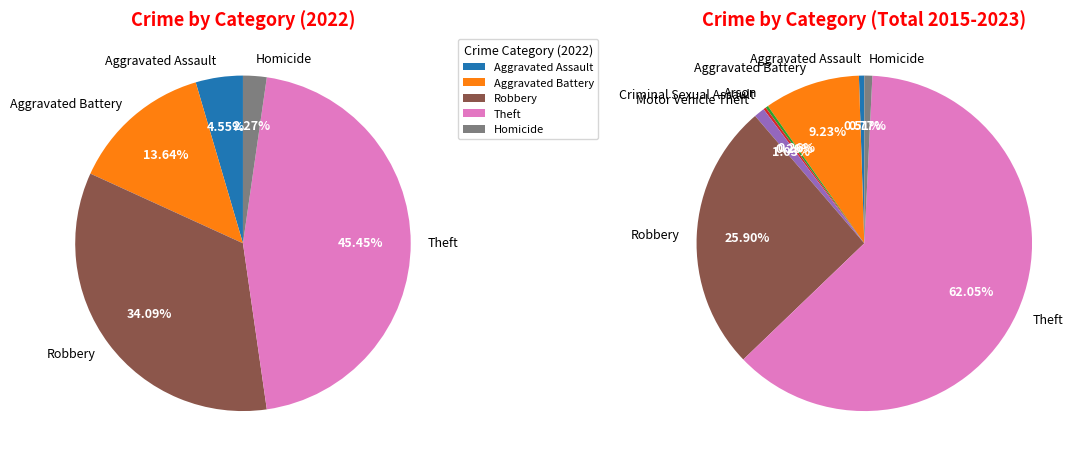

True or false: Arson accounts for 14% of the total.

False